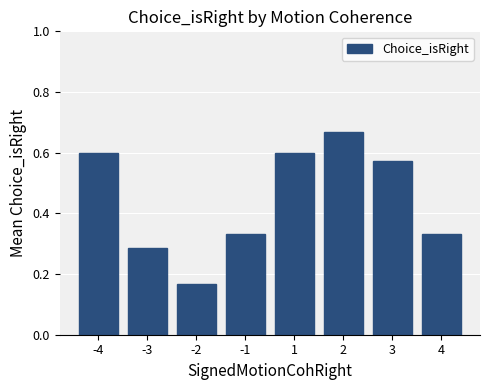

How many values are between 0 and 1?

8